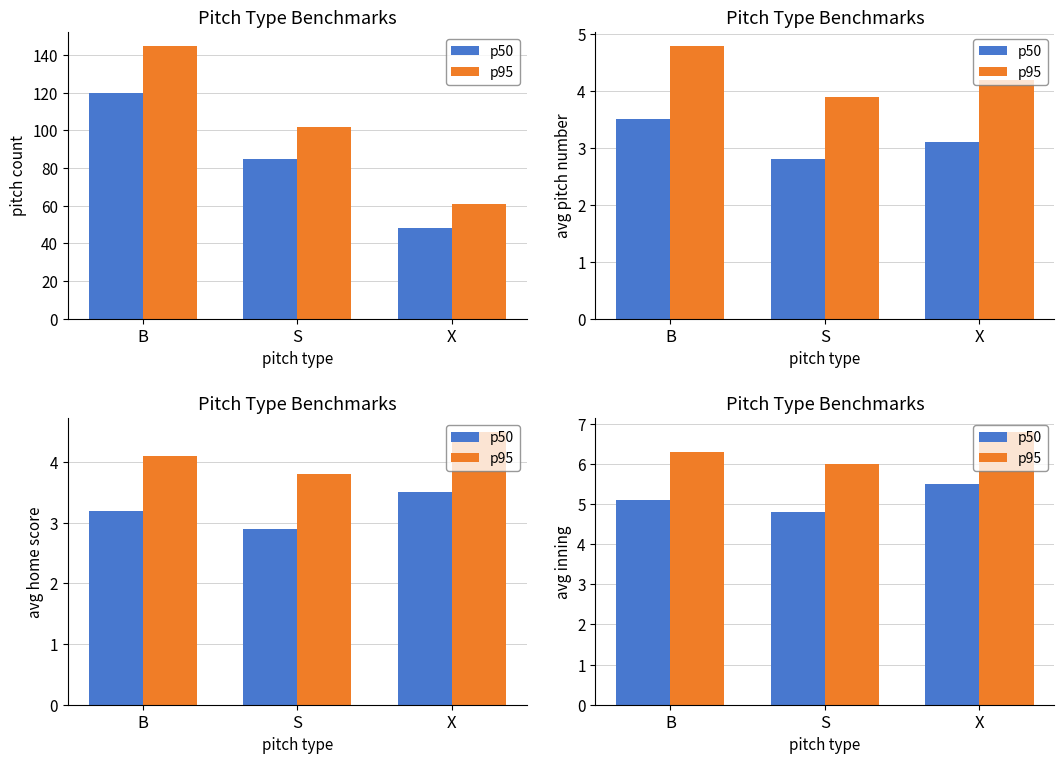

How many distinct data groups are displayed?

2